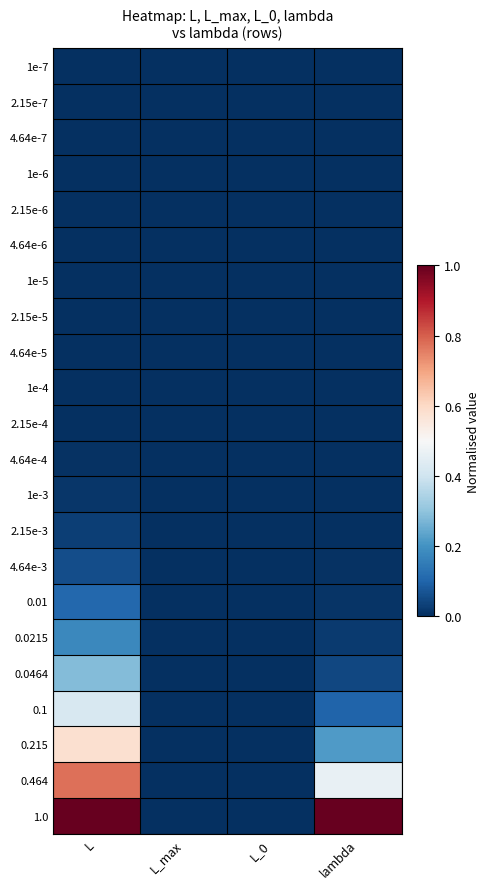

At L_max, list the series in order from smallest to largest.

1e-7, 2.15e-7, 4.64e-7, 1e-6, 2.15e-6, 4.64e-6, 1e-5, 2.15e-5, 4.64e-5, 1e-4, 2.15e-4, 4.64e-4, 1e-3, 2.15e-3, 4.64e-3, 0.01, 0.0215, 0.0464, 0.1, 0.215, 0.464, 1.0